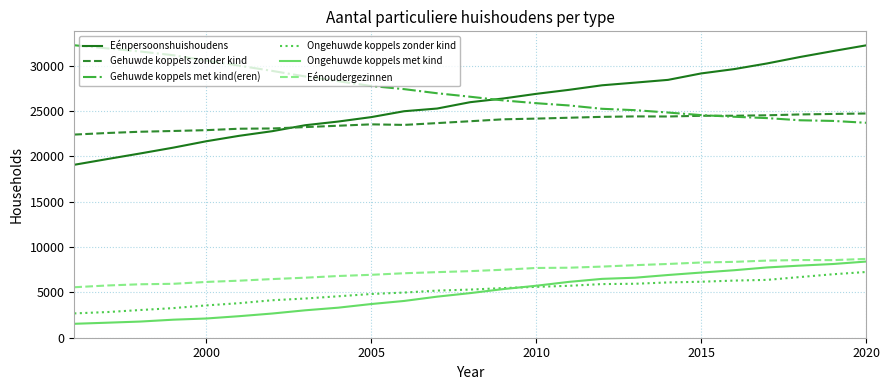

Which series has the largest range (max minus min)?

Eénpersoonshuishoudens